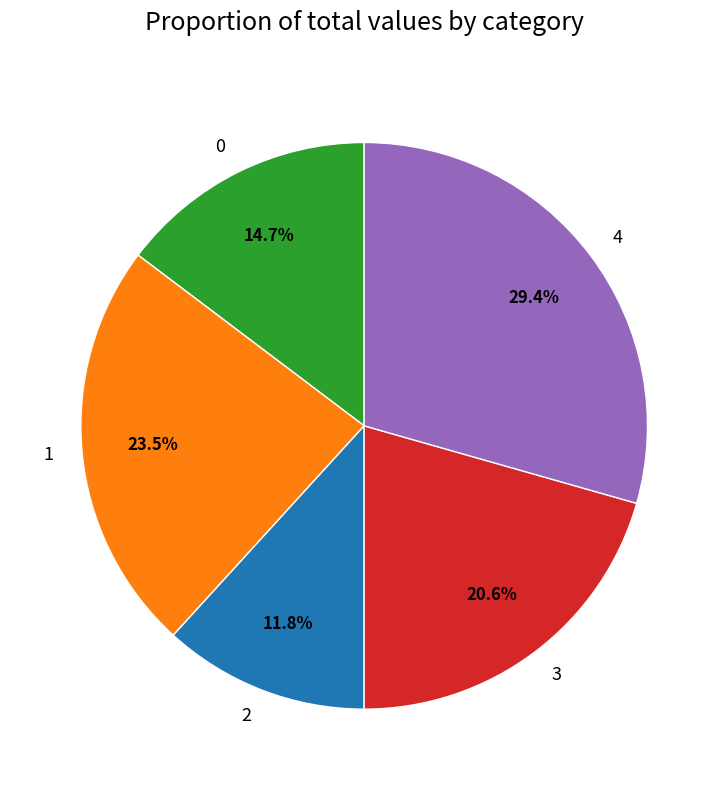

What is the ratio of the value at 4 to the value at 3?

1.4